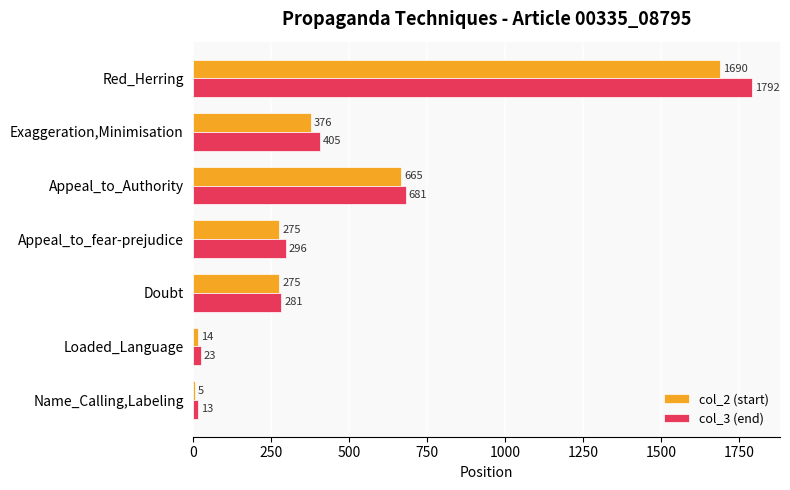

What is the sum of the col_2 (start) values at Loaded_Language and Doubt?

289